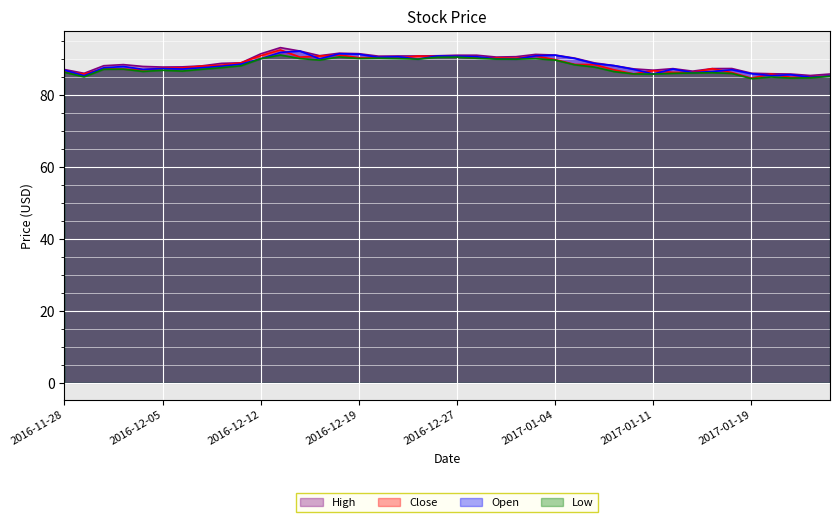

Which series has the largest total across all categories?

High